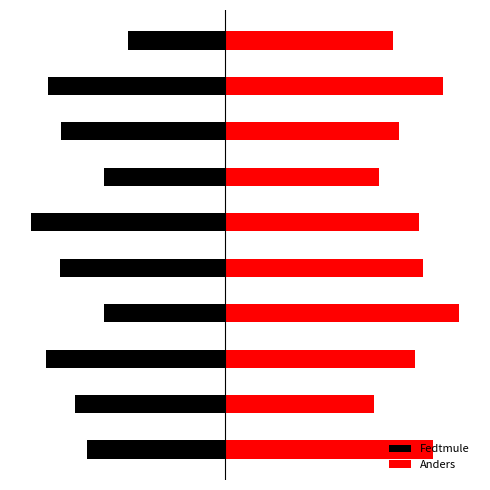

Rank the series by their maximum value, from highest to lowest.

Anders, Fedtmule